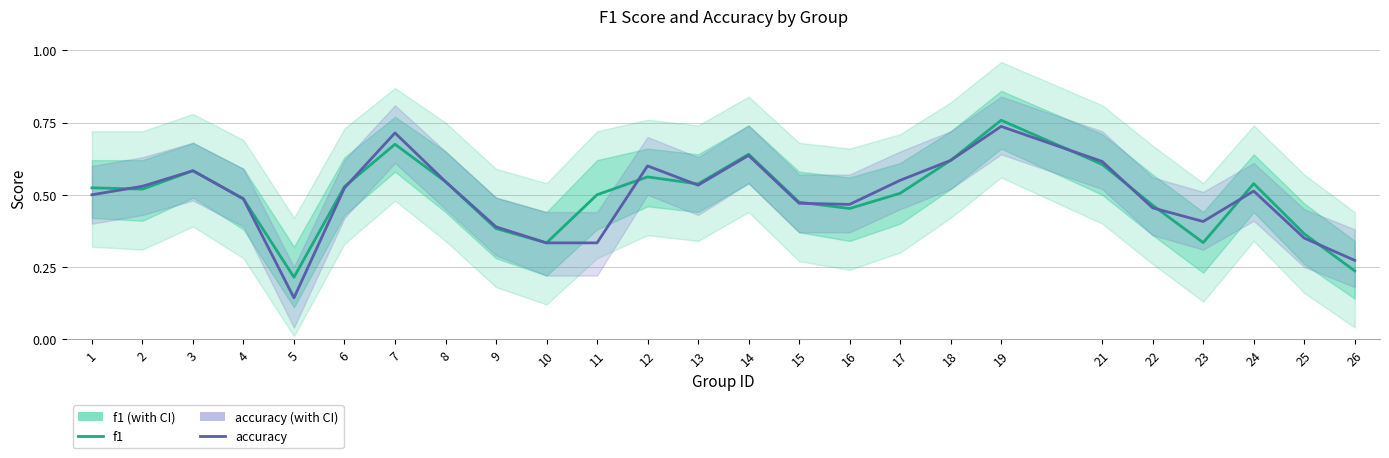

What is the sum of all f1 values?

12.4